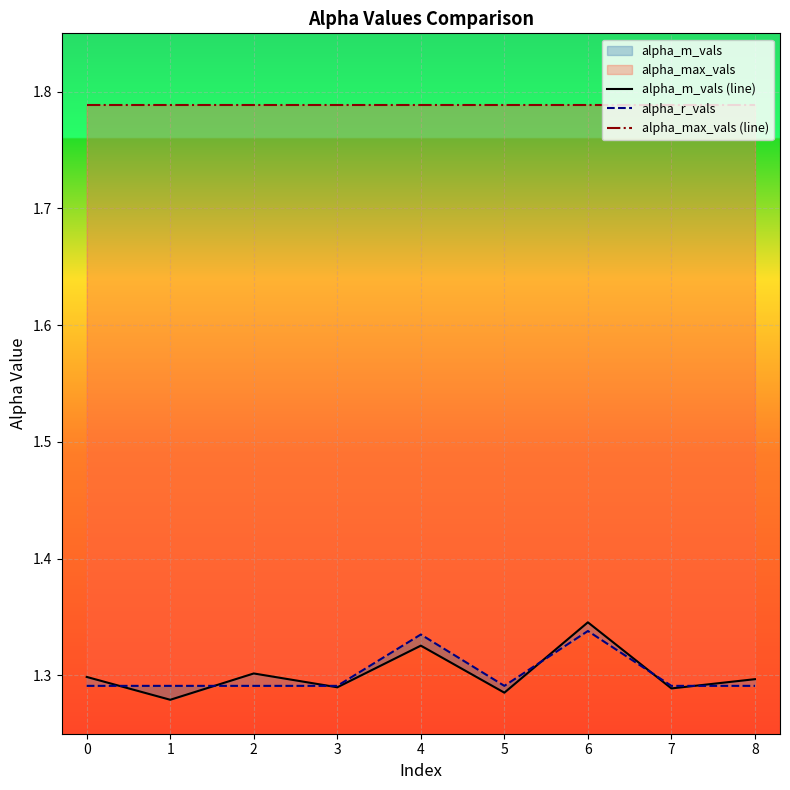

What is the difference between the maximum and minimum values in the alpha_m_vals (line) series?

0.1